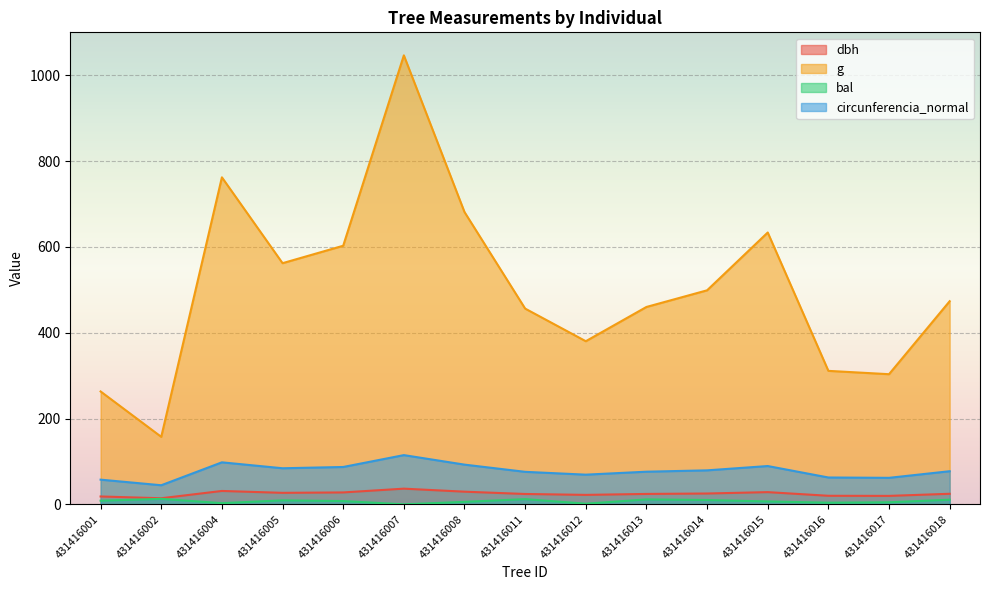

The circunferencia_normal series shows 75.7 at 431416011. True or false?

True